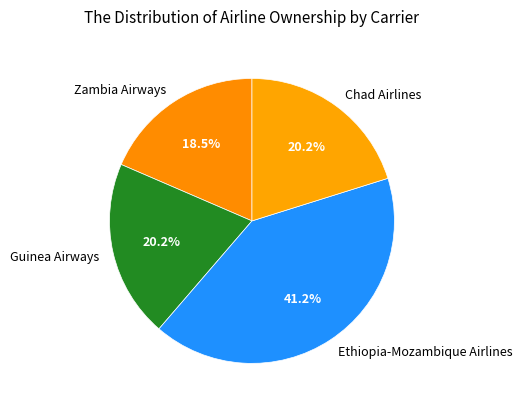

What is the ratio of the value at Guinea Airways to the value at Ethiopia-Mozambique Airlines?

0.5